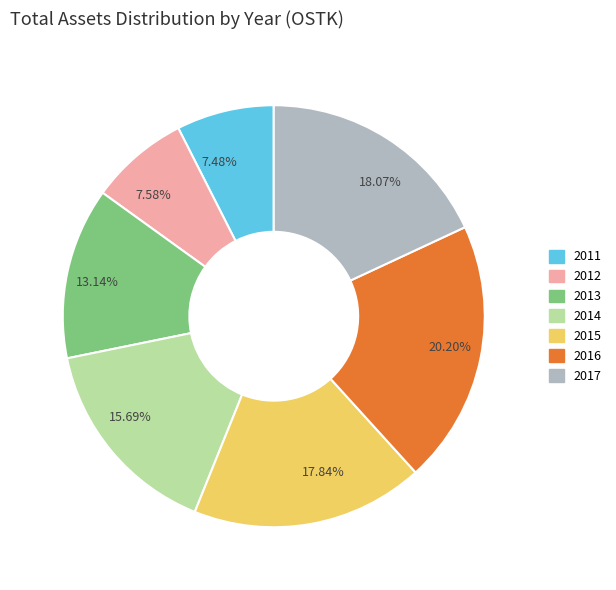

Count the number of slices in the pie.

7